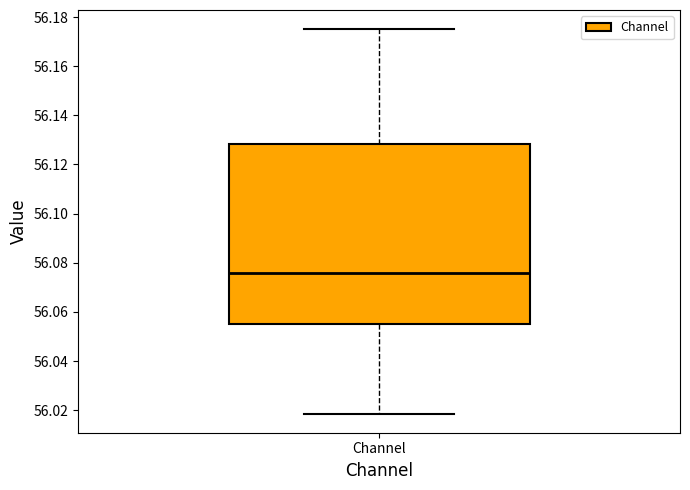

Where does the upper whisker of the box for Channel end on the y-axis? The values are not printed on the chart, so give them approximately, as read against the axis.

56.176